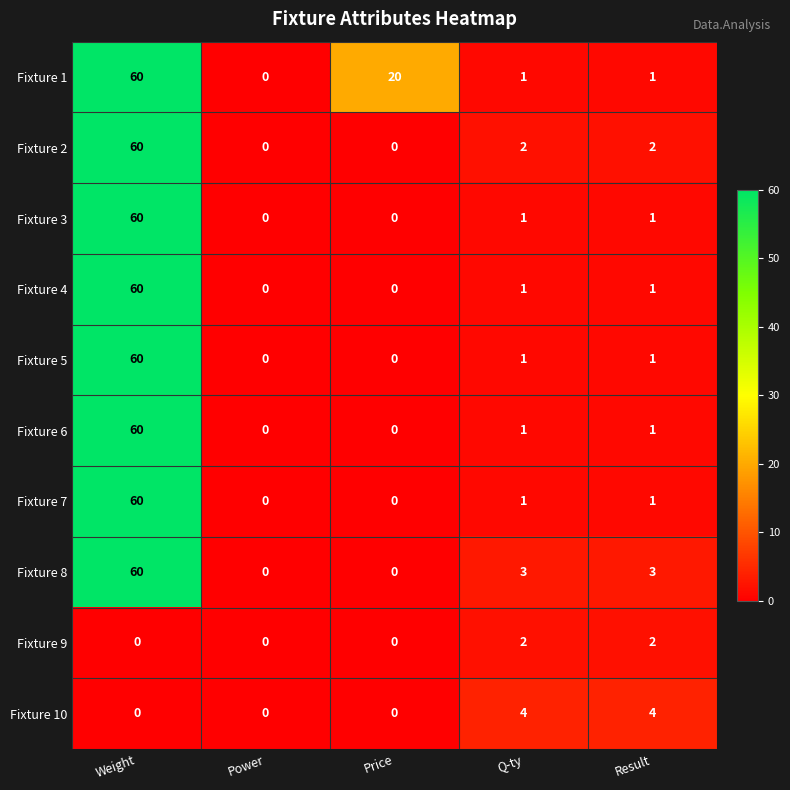

The value of Fixture 7 at Weight is 28. True or false?

False